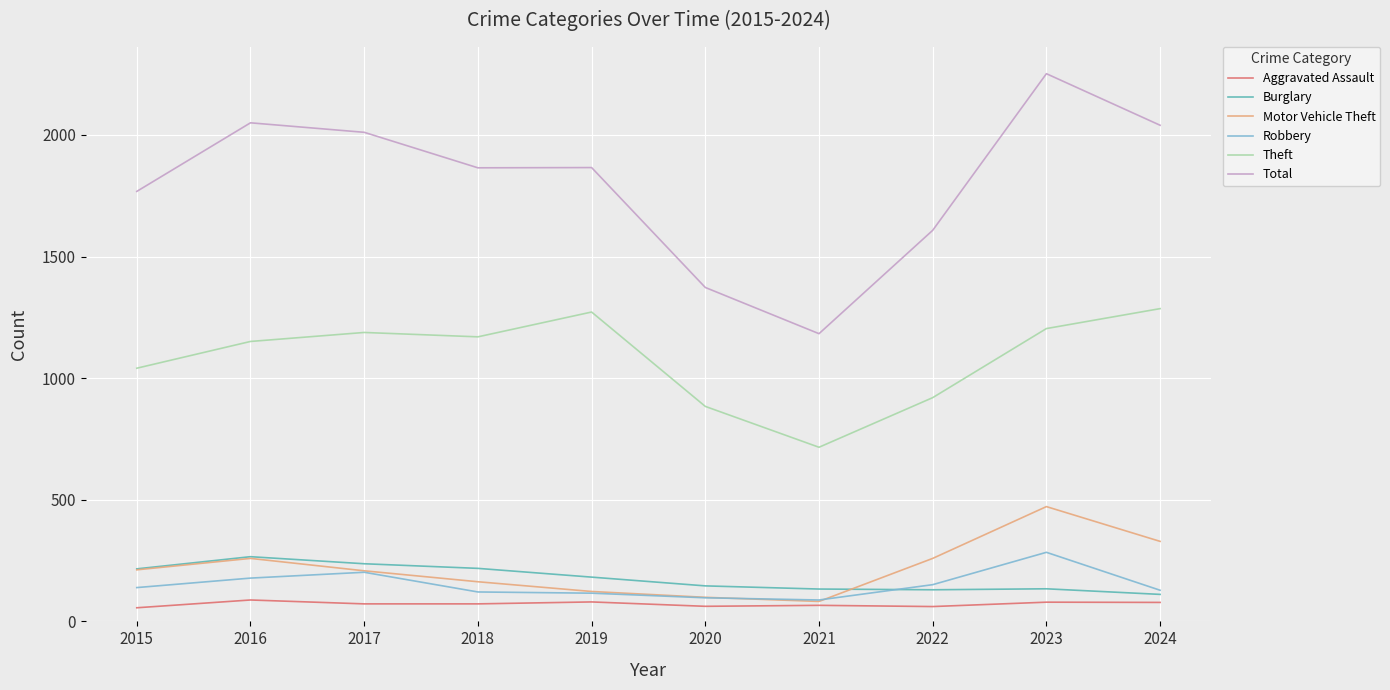

What is the difference between the second highest and second lowest values in the Total series?

677